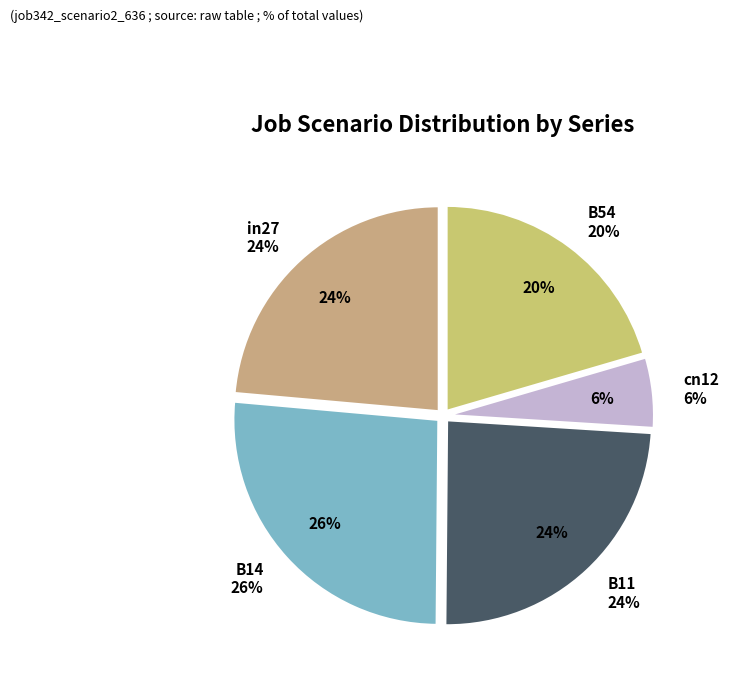

True or false: cn12 accounts for 6% of the total.

True